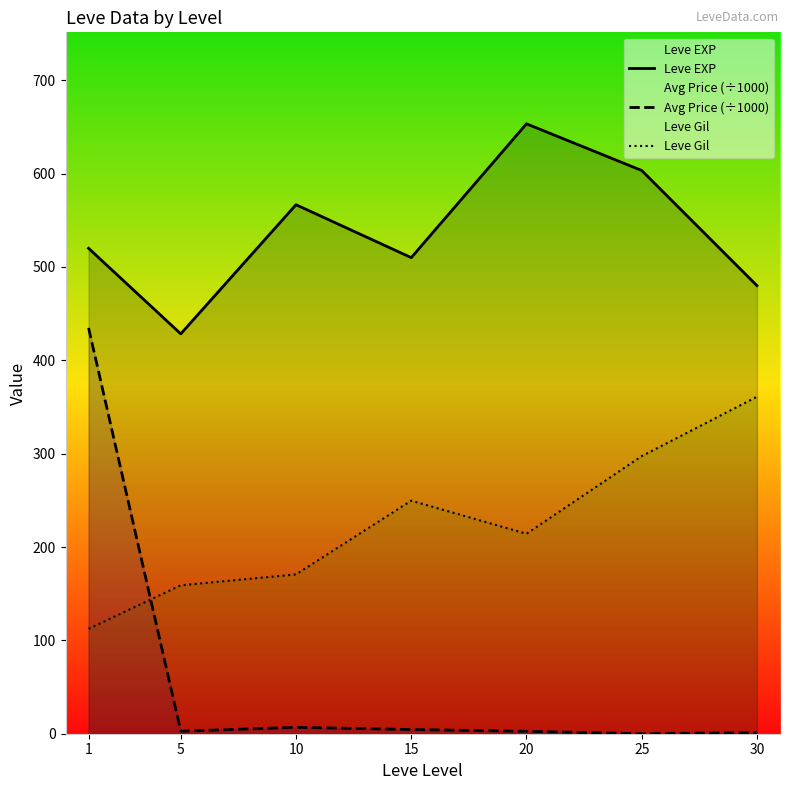

List the series in order of their overall mean, lowest first.

Avg Price (÷1000), Leve Gil, Leve EXP